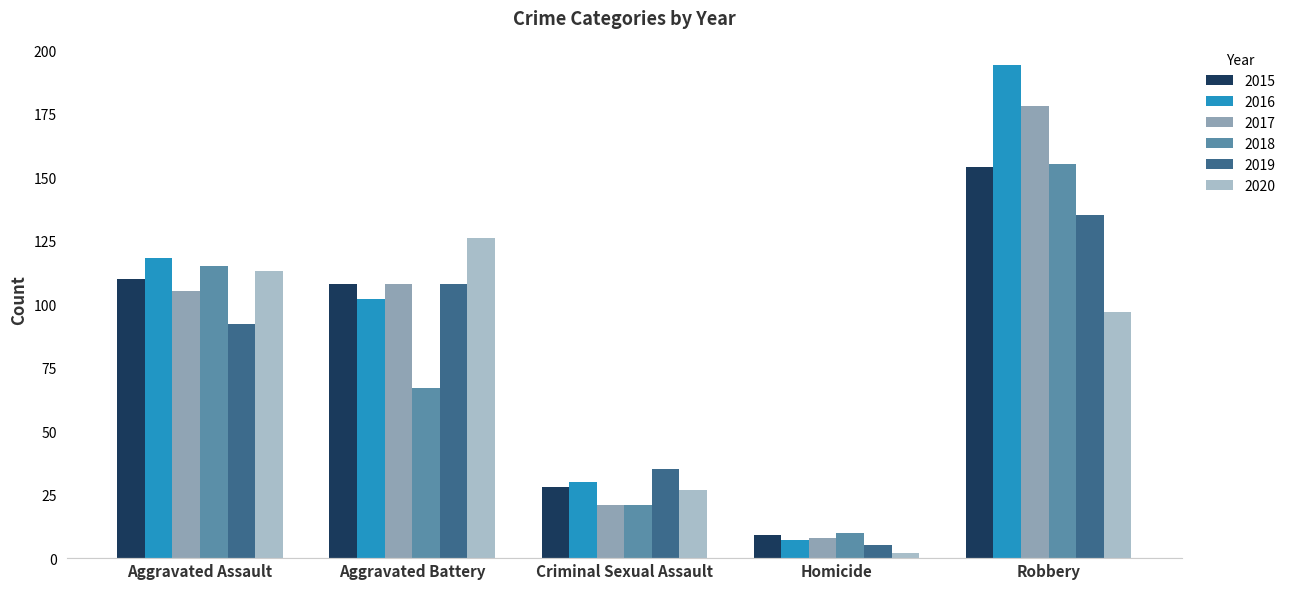

Is it true that 2020 equals 58 at Robbery?

False